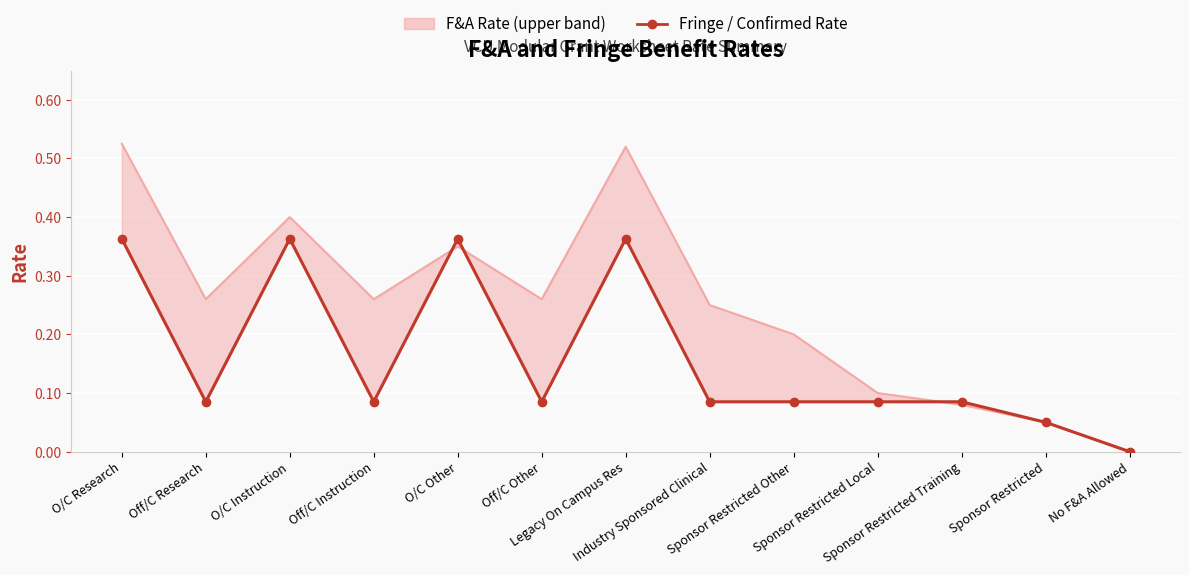

What is the average value?

0.2